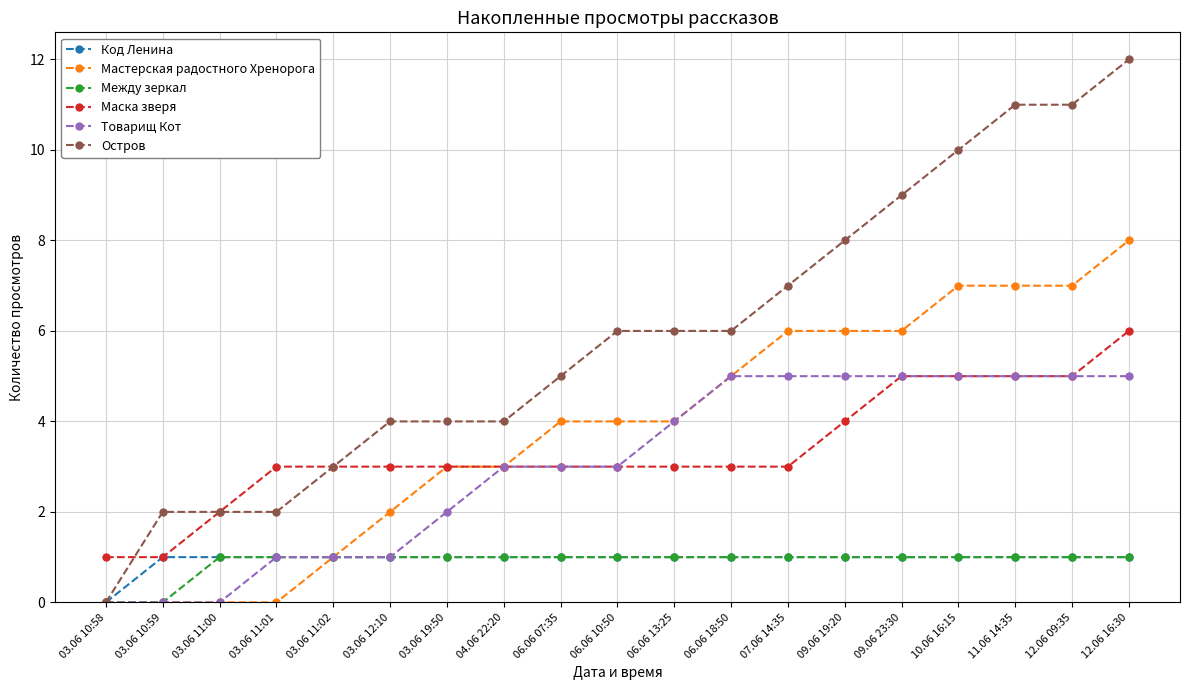

Reading right to left, extract all data points from this chart.

Код Ленина: 1	1	1	1	1	1	1	1	1	1	1	1	1	1	1	1	1	1	0
Мастерская радостного Хренорога: 8	7	7	7	6	6	6	5	4	4	4	3	3	2	1	0	0	0	0
Между зеркал: 1	1	1	1	1	1	1	1	1	1	1	1	1	1	1	1	1	0	0
Маска зверя: 6	5	5	5	5	4	3	3	3	3	3	3	3	3	3	3	2	1	1
Товарищ Кот: 5	5	5	5	5	5	5	5	4	3	3	3	2	1	1	1	0	0	0
Остров: 12	11	11	10	9	8	7	6	6	6	5	4	4	4	3	2	2	2	0